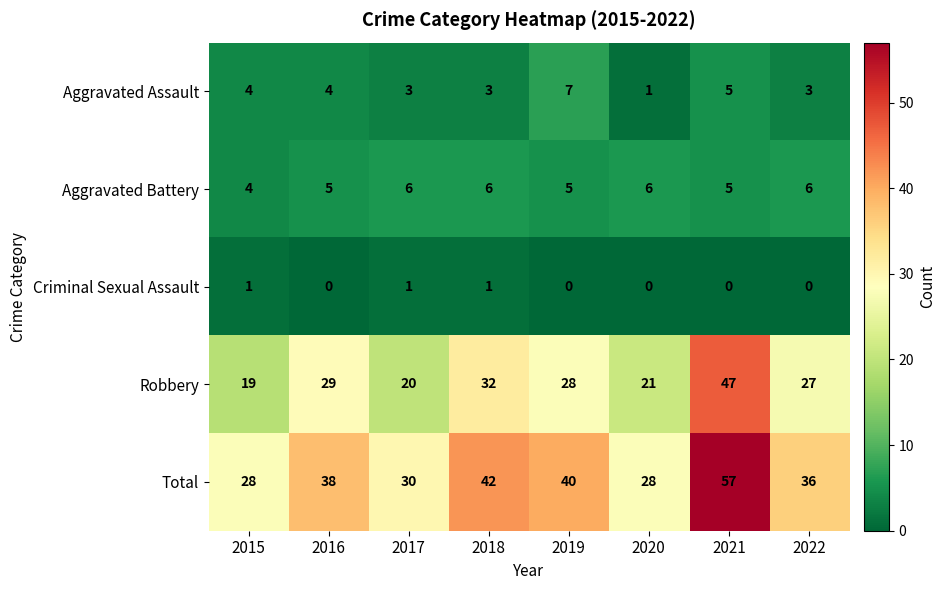

Which category has the highest value across all series?

2021